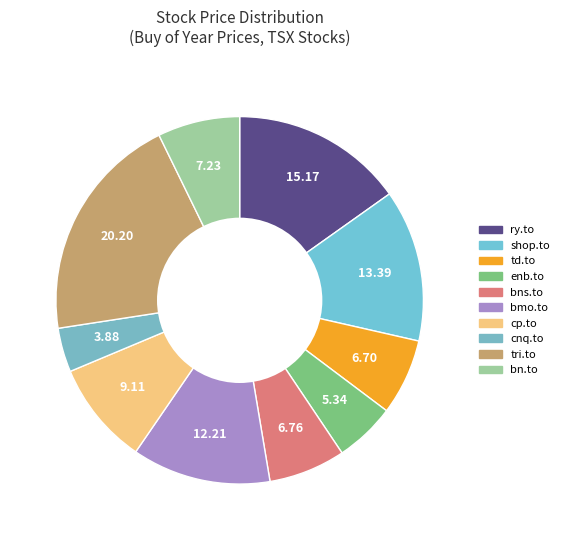

To the nearest percent, what is the difference between the largest and smallest slice percentages?

16%